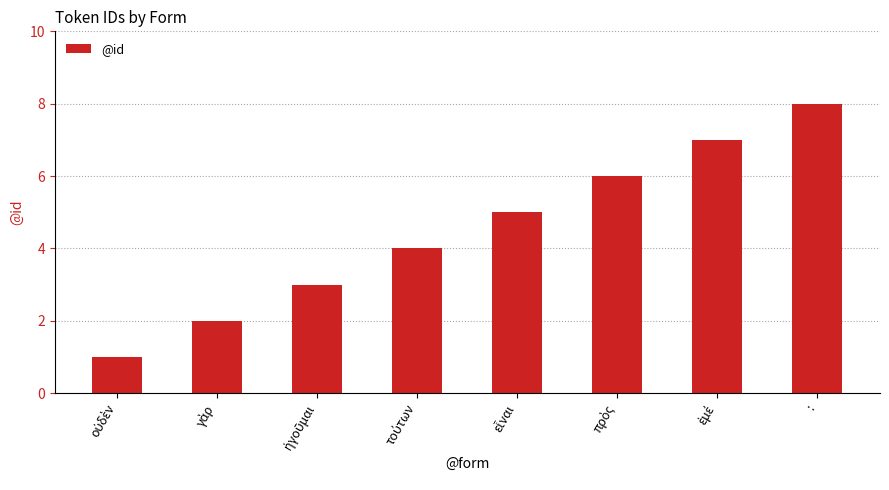

Is it true that the value at : is 8?

True